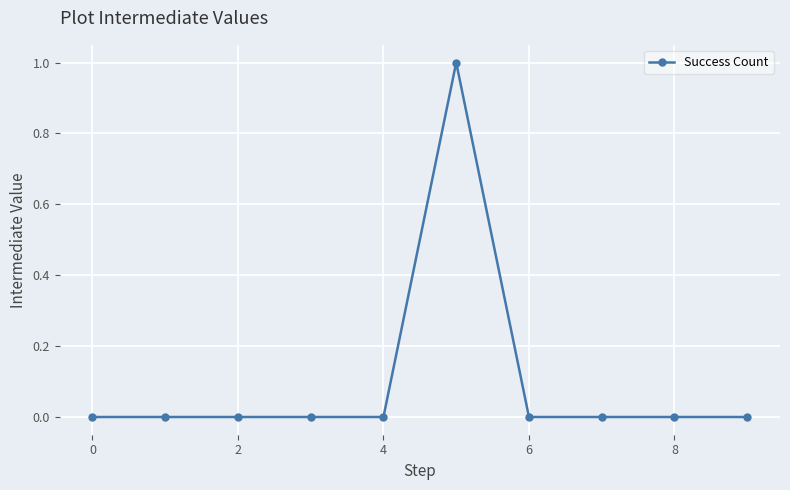

How many lines are shown in the chart?

1